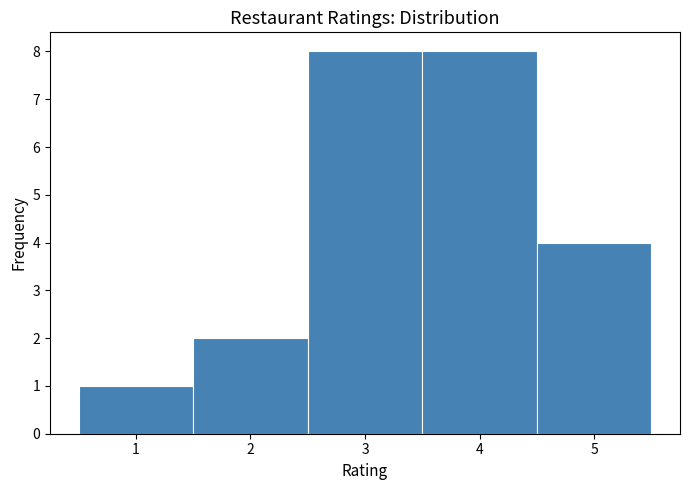

Reading left to right, transcribe this chart: for each bar, give the range it covers on the x-axis and its height. The values are not printed on the chart, so give them approximately, as read against the axis.

0.5 to 1.5: 1
1.5 to 2.5: 2
2.5 to 3.5: 8
3.5 to 4.5: 8
4.5 to 5.5: 4